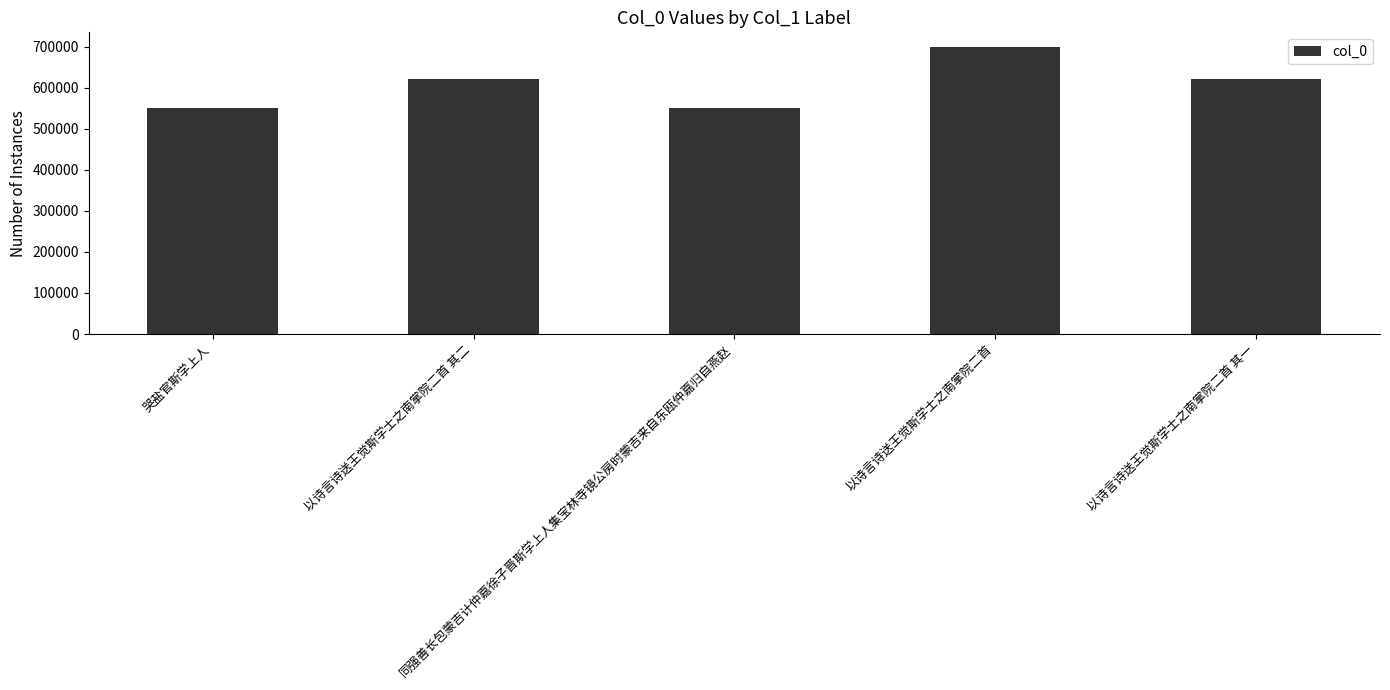

What is the change in value from 哭盐官斯学上人 to 以诗言诗送王觉斯学士之南掌院二首 其二?

+71251